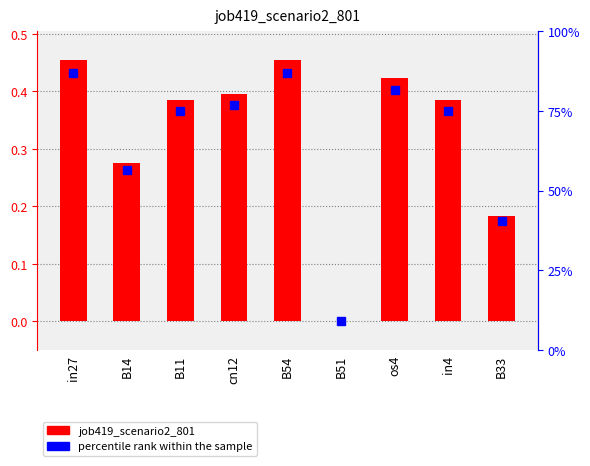

Does the chart contain stacked bars?

No